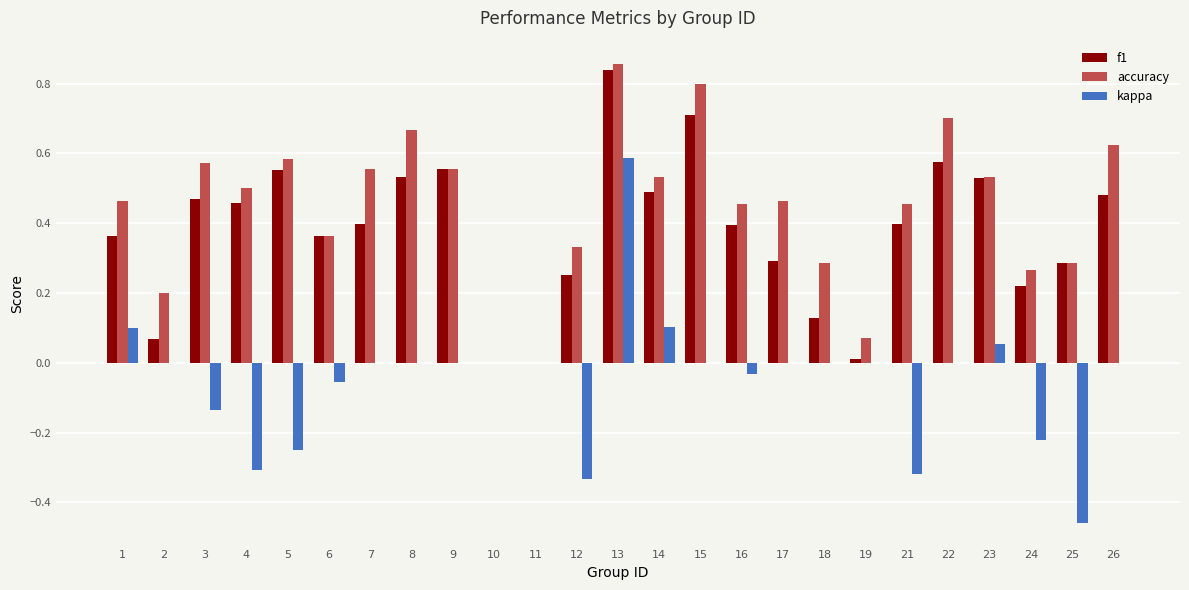

Which series changed the most between 8 and 11?

accuracy